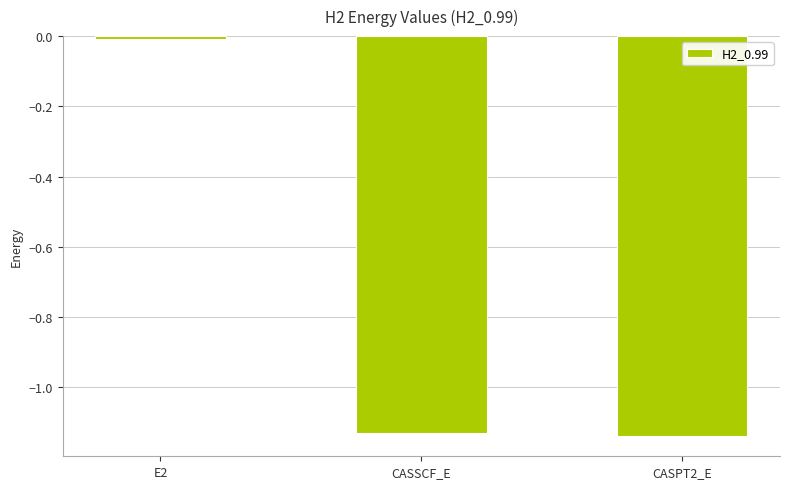

What is the label of the 3rd bar from the left?

CASPT2_E